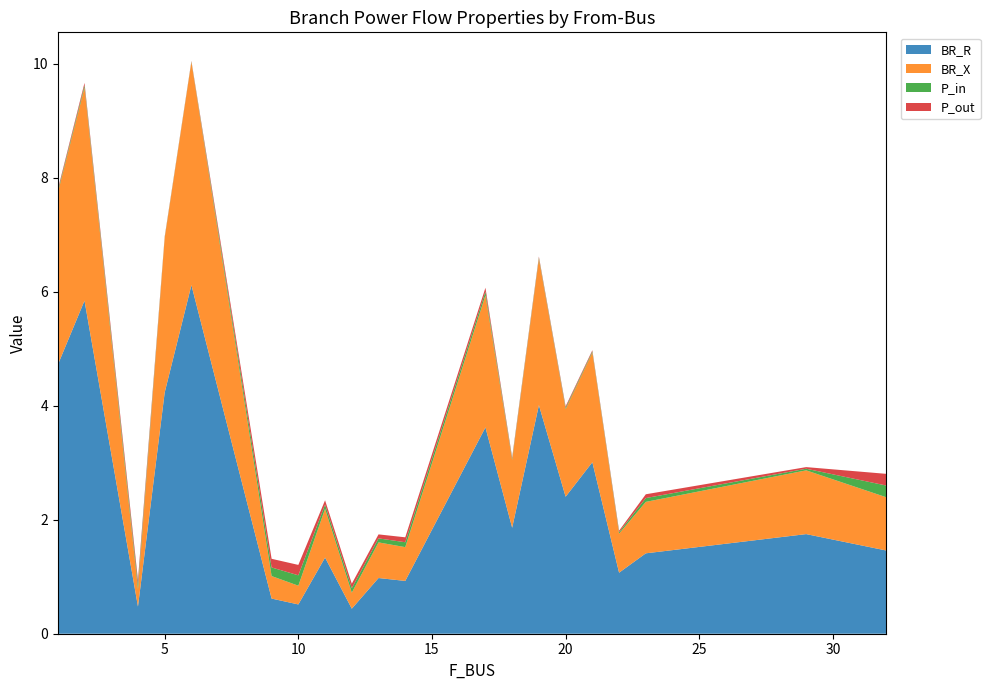

Reading right to left, list all the values displayed in this chart.

BR_R: 1.5	1.7	1.4	1.1	3.0	2.4	4.0	1.9	3.6	0.9	1.0	0.4	1.3	0.5	0.6	6.1	4.2	0.5	5.8	4.7
BR_X: 0.9	1.1	0.9	0.7	1.9	1.5	2.6	1.2	2.3	0.6	0.6	0.3	0.9	0.3	0.4	3.9	2.7	0.3	3.7	3.0
P_in: 0.2	0.0	0.1	0.0	0.0	0.0	0.0	0.0	0.1	0.1	0.1	0.1	0.1	0.2	0.2	0.0	0.0	0.1	0.0	0.0
P_out: 0.2	0.0	0.1	0.0	0.0	0.0	0.0	0.0	0.1	0.1	0.1	0.1	0.1	0.2	0.2	0.0	0.0	0.1	0.0	0.0